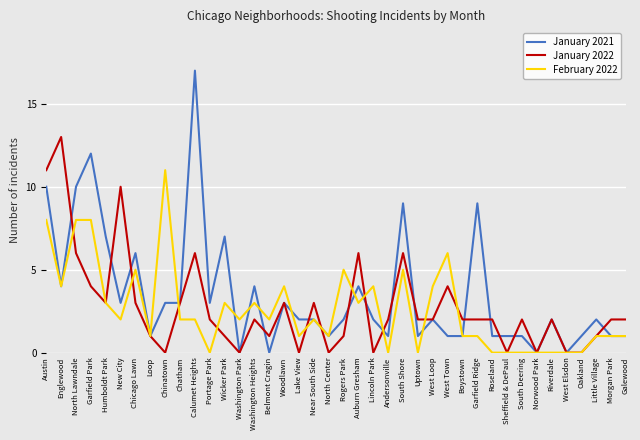

Which series has the widest spread of values?

January 2021